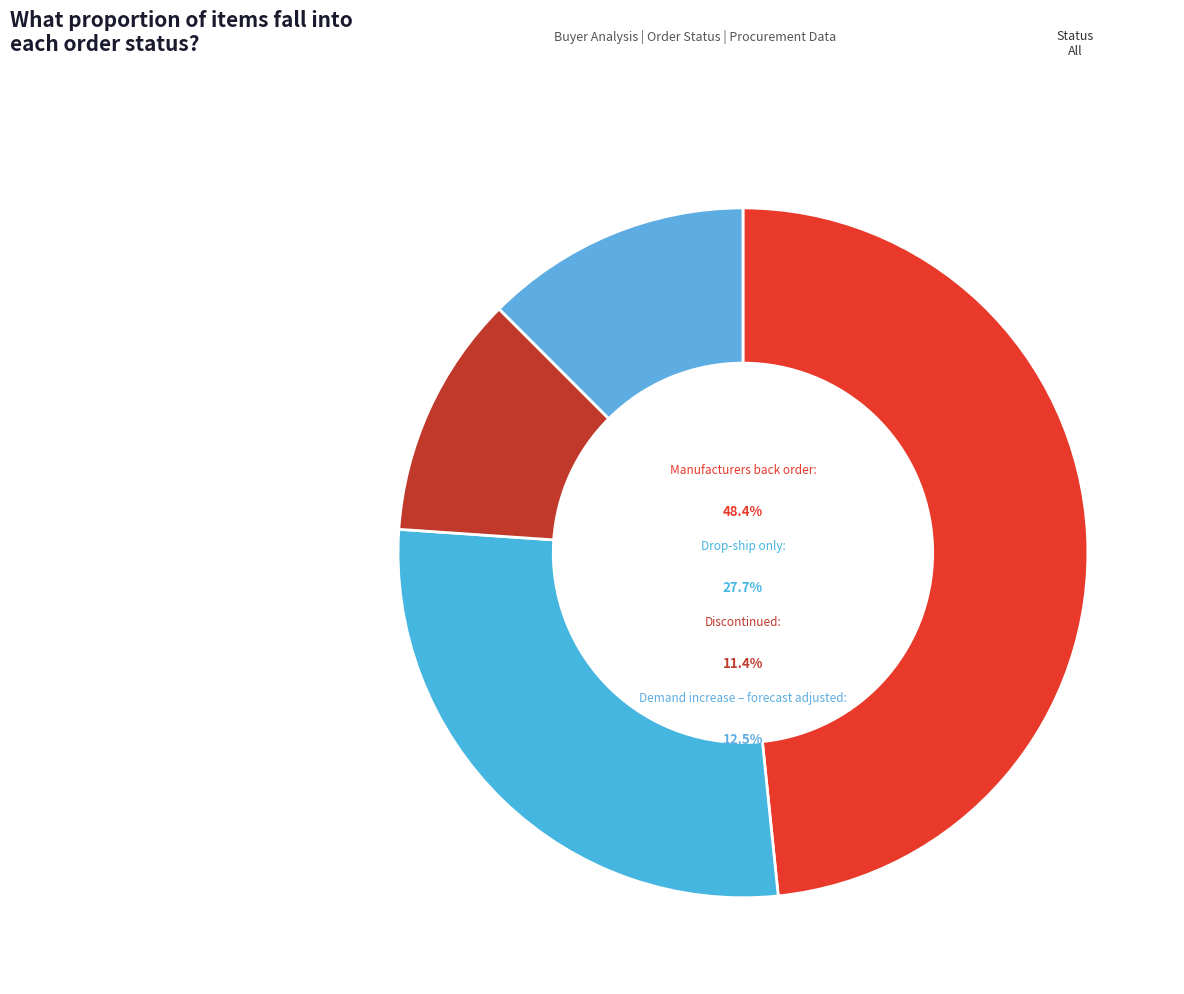

The Drop-ship only slice represents 28% of the pie. True or false?

True